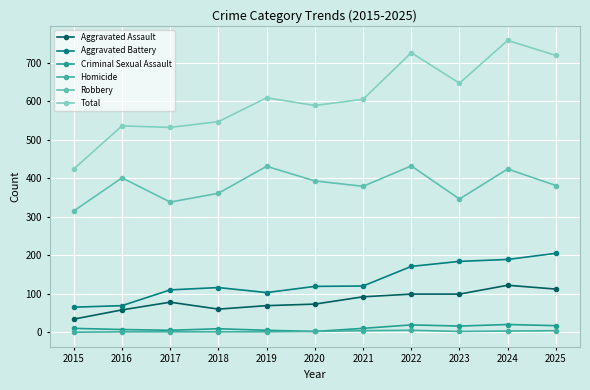

Rank the categories by Total value from highest to lowest.

2024, 2022, 2025, 2023, 2019, 2021, 2020, 2018, 2016, 2017, 2015